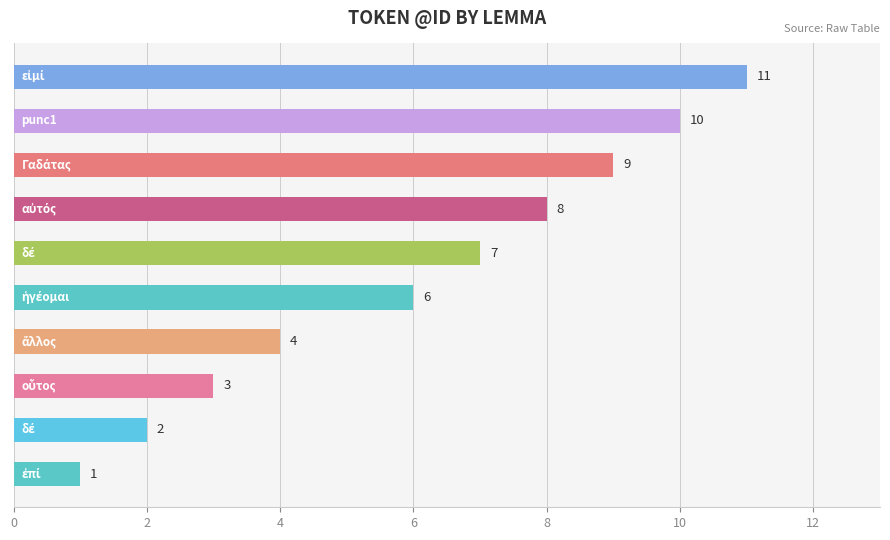

What is the sum of all values?

61